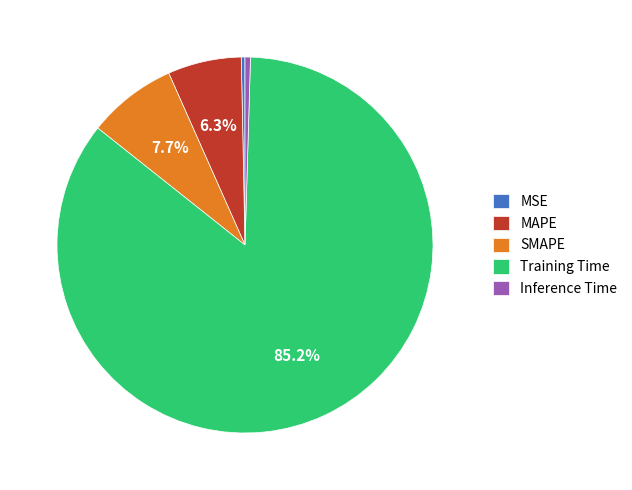

Which has a higher value, MAPE or SMAPE?

SMAPE